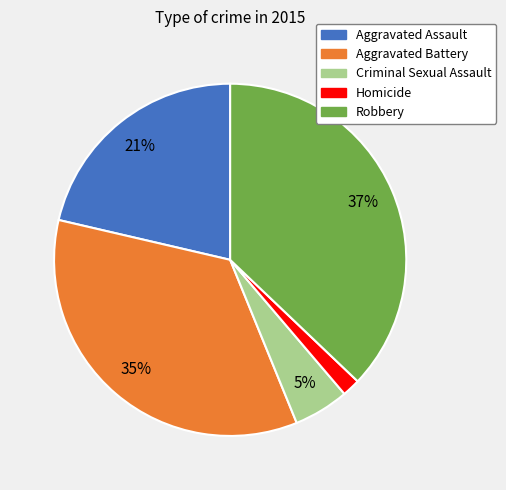

Is there a majority slice in this chart?

No